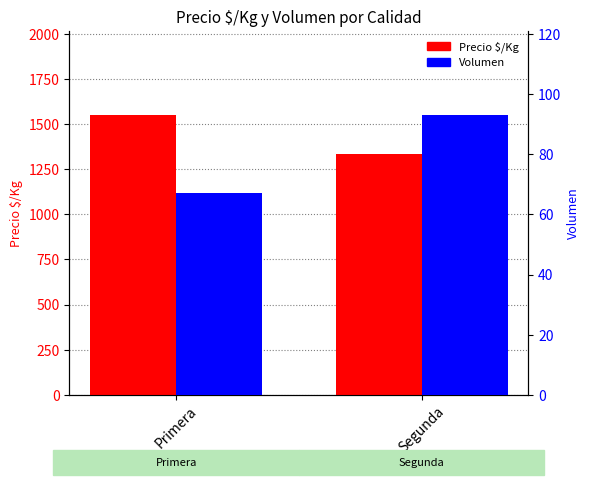

What position from the left is Primera?

1